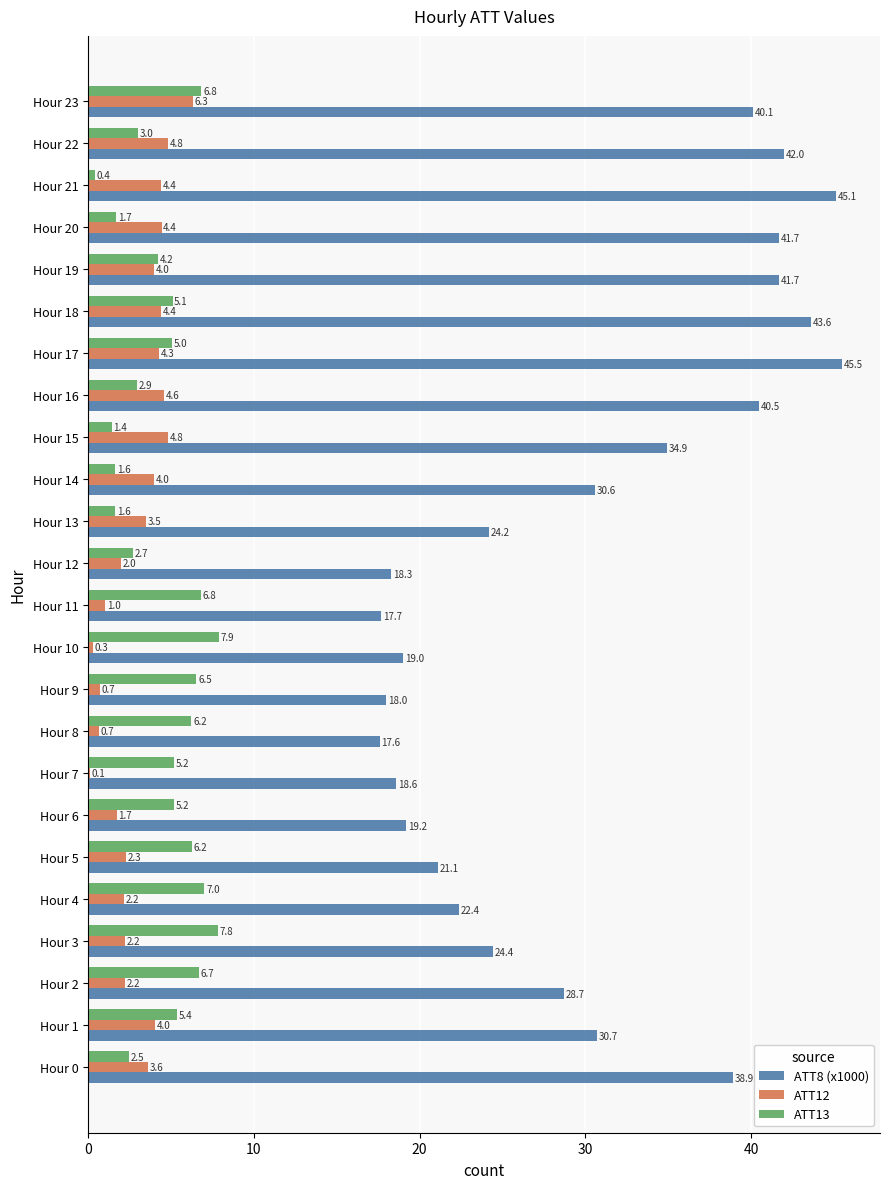

Which series has the largest range (max minus min)?

ATT8 (x1000)